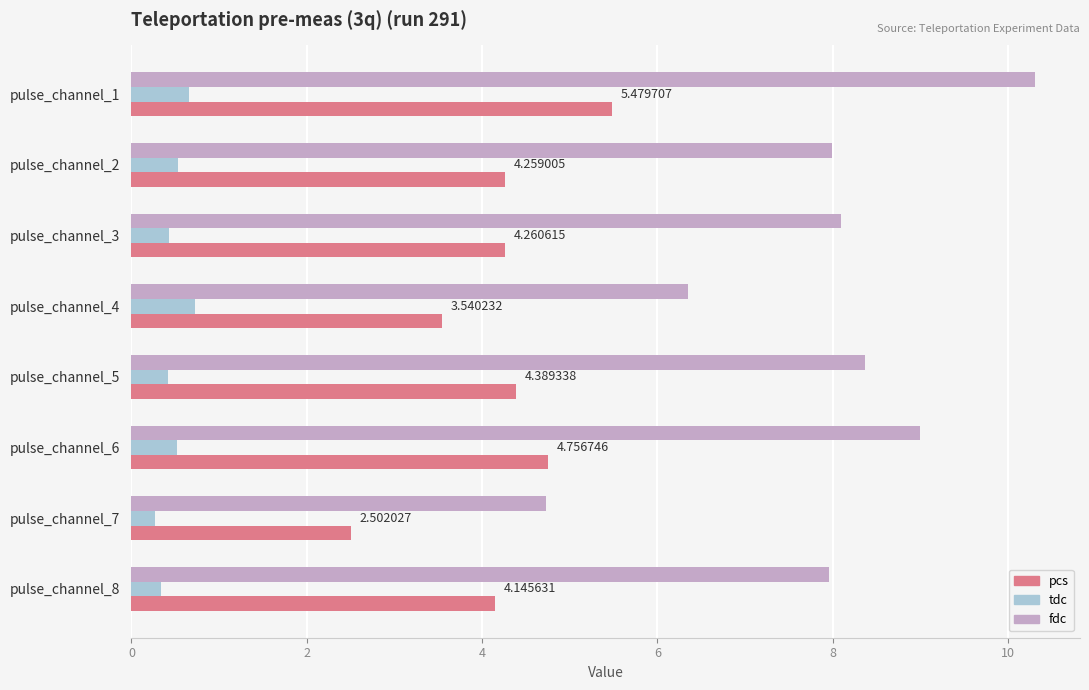

What is the average value of the tdc series?

0.5